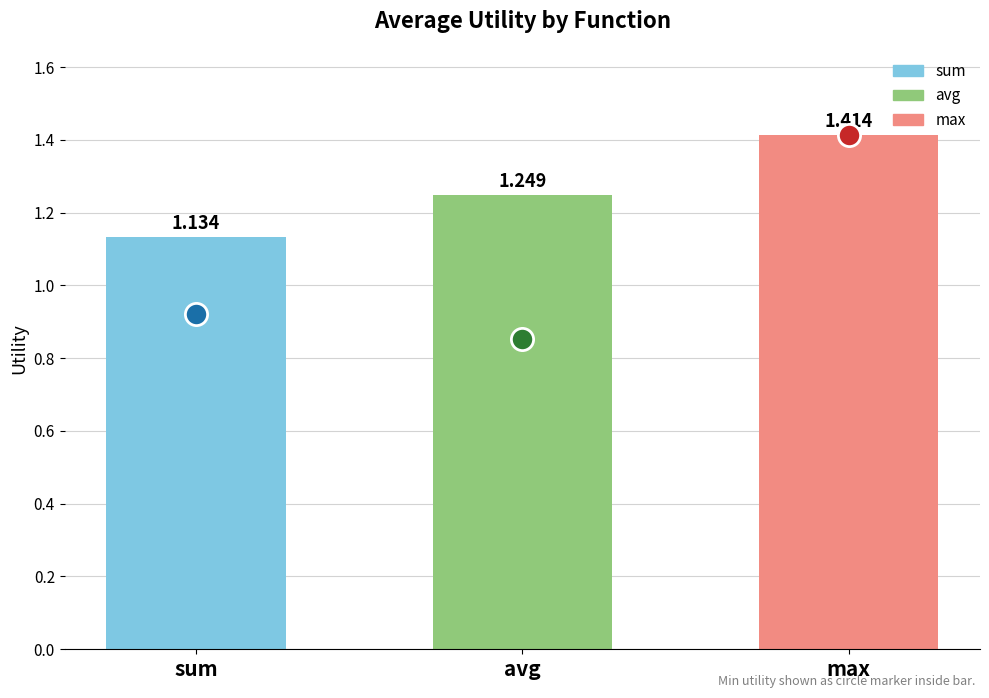

What is the difference between the maximum and minimum values?

0.3